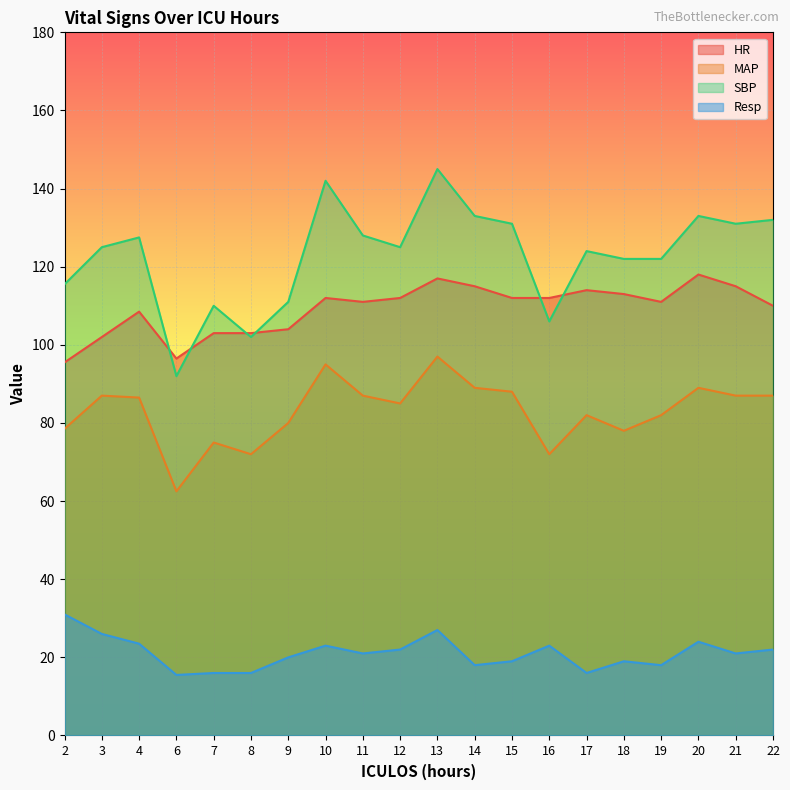

What is the total value across all series at 19?

333.0